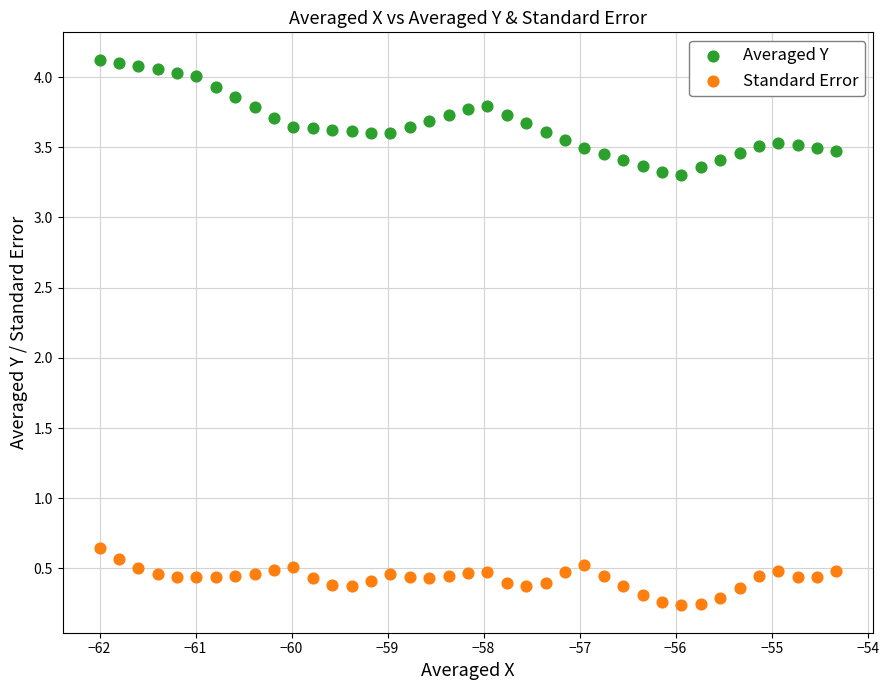

Which series has the widest spread of Y values?

Averaged Y